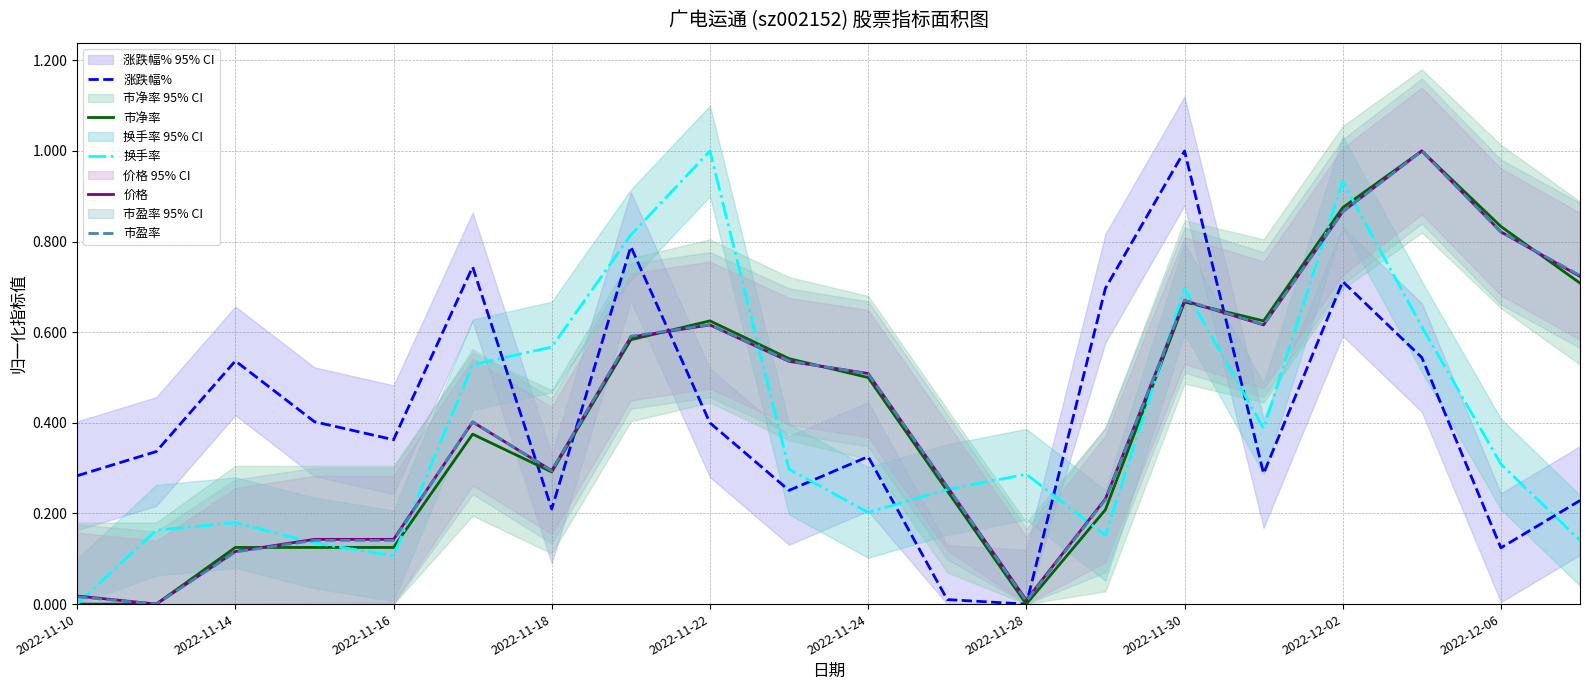

What is the maximum value for 市净率?

1.0